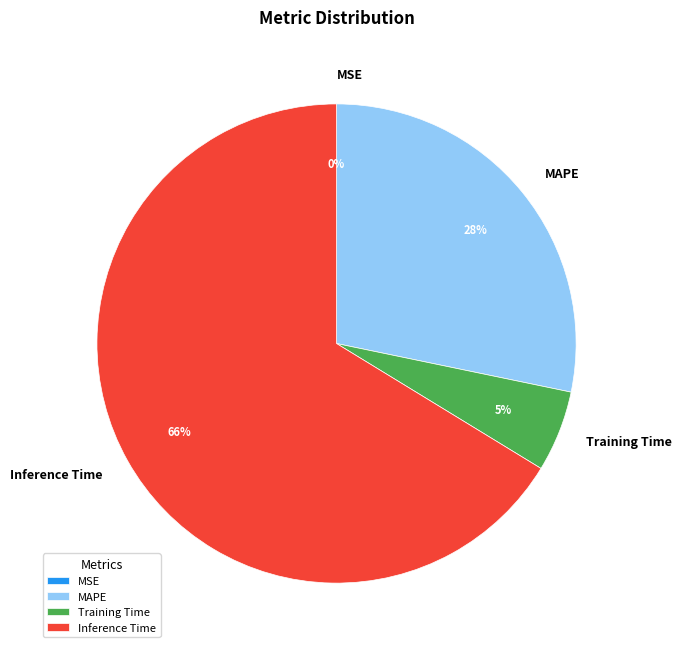

Which category accounts for the majority?

Inference Time